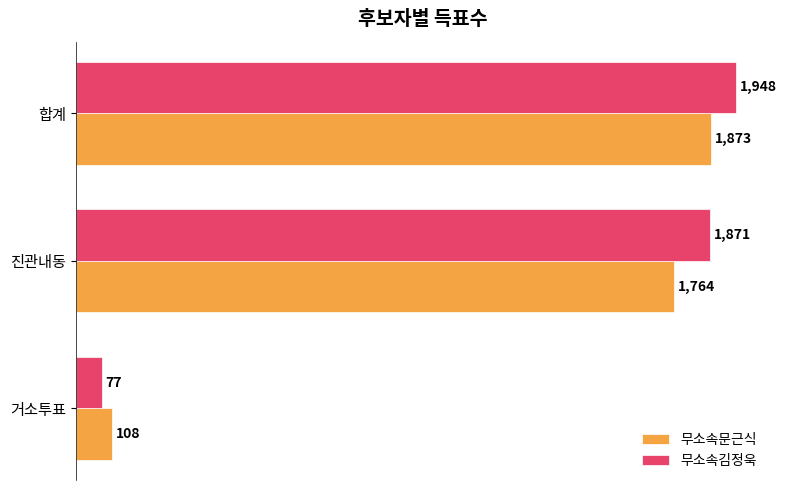

Which category has the highest value across all series?

합계